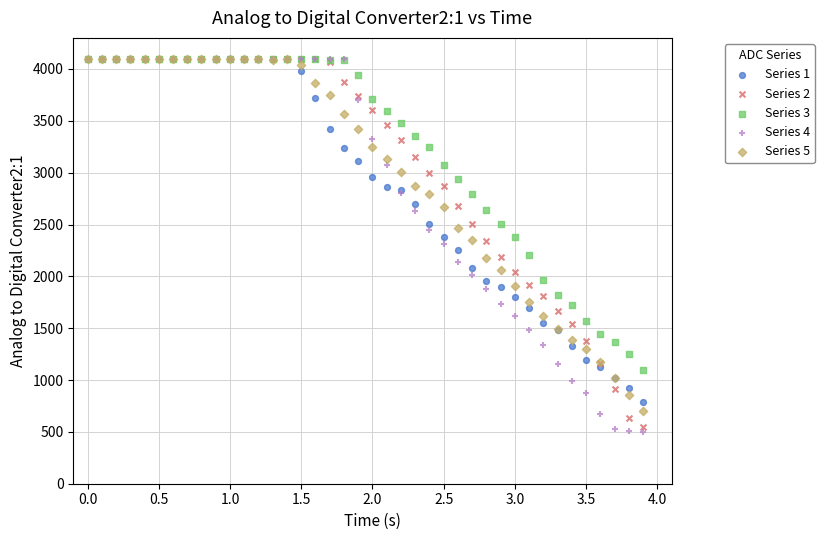

What are all the series names shown in the legend?

Series 1, Series 2, Series 3, Series 4, Series 5